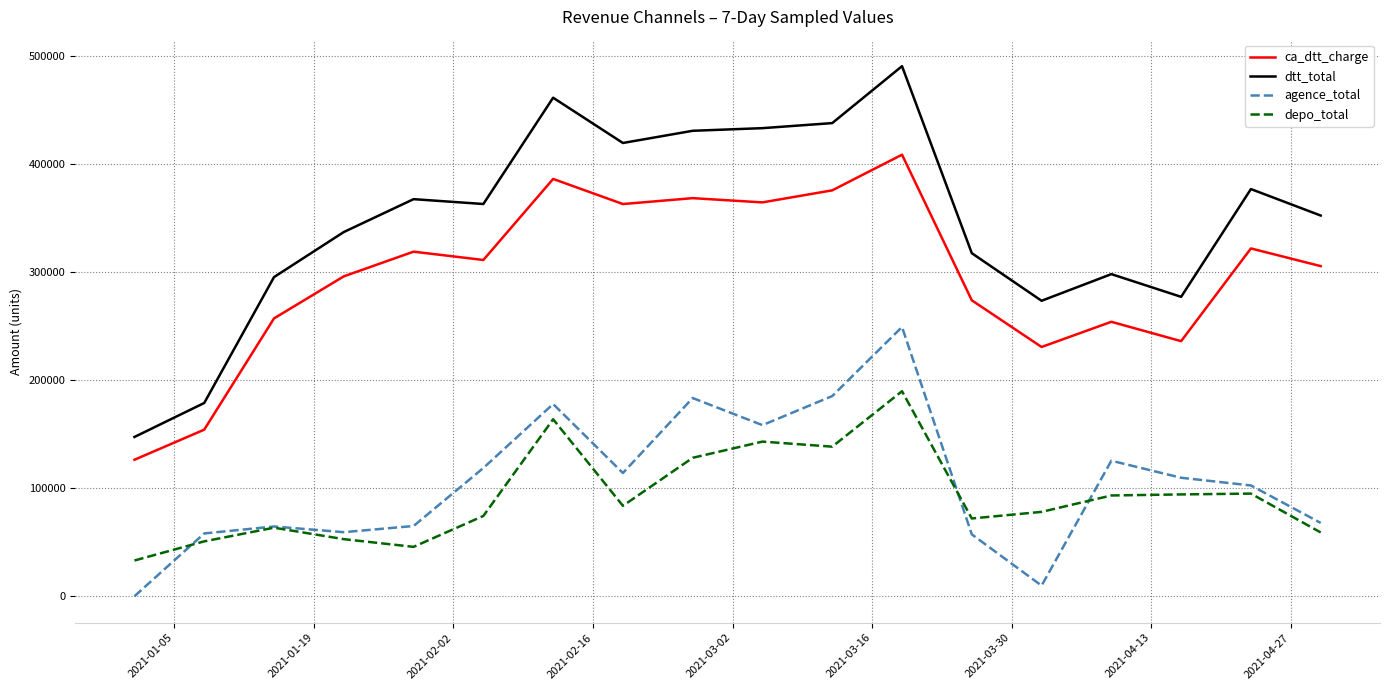

Which series has the largest total across all categories?

dtt_total